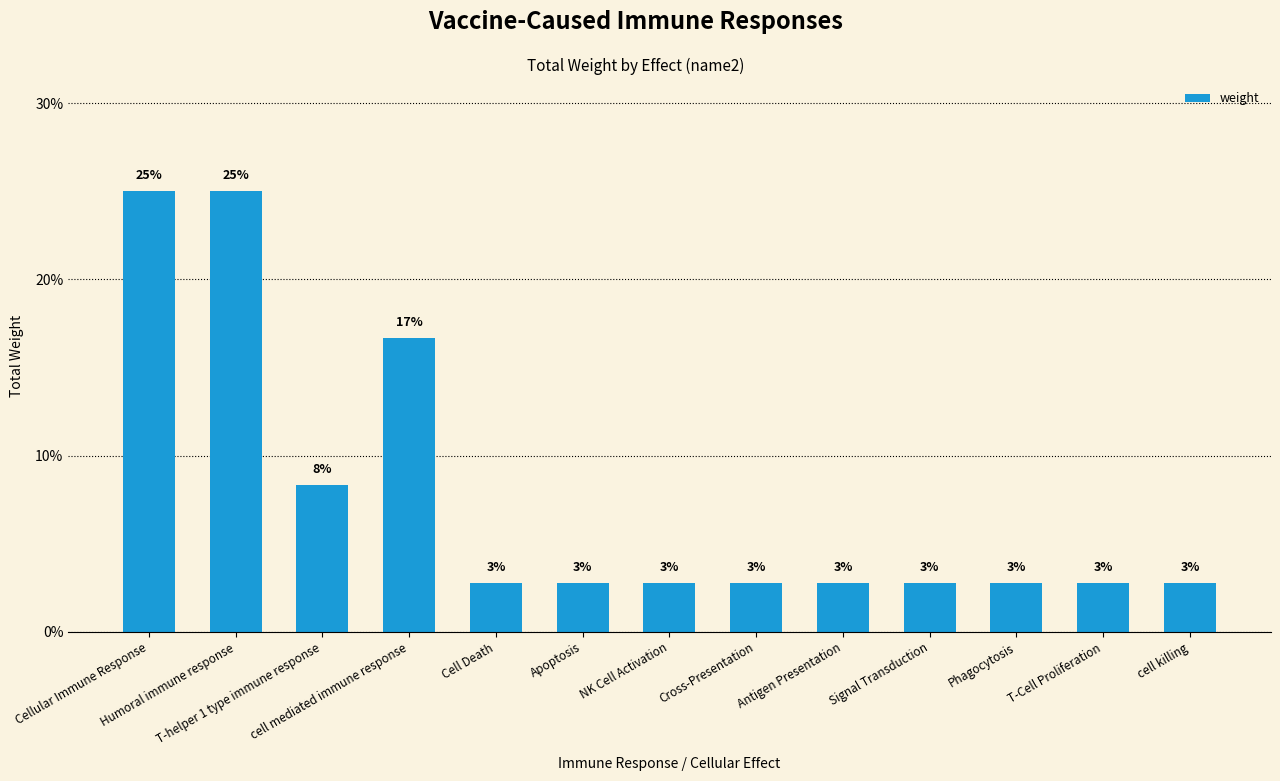

Does the chart contain any negative values?

No